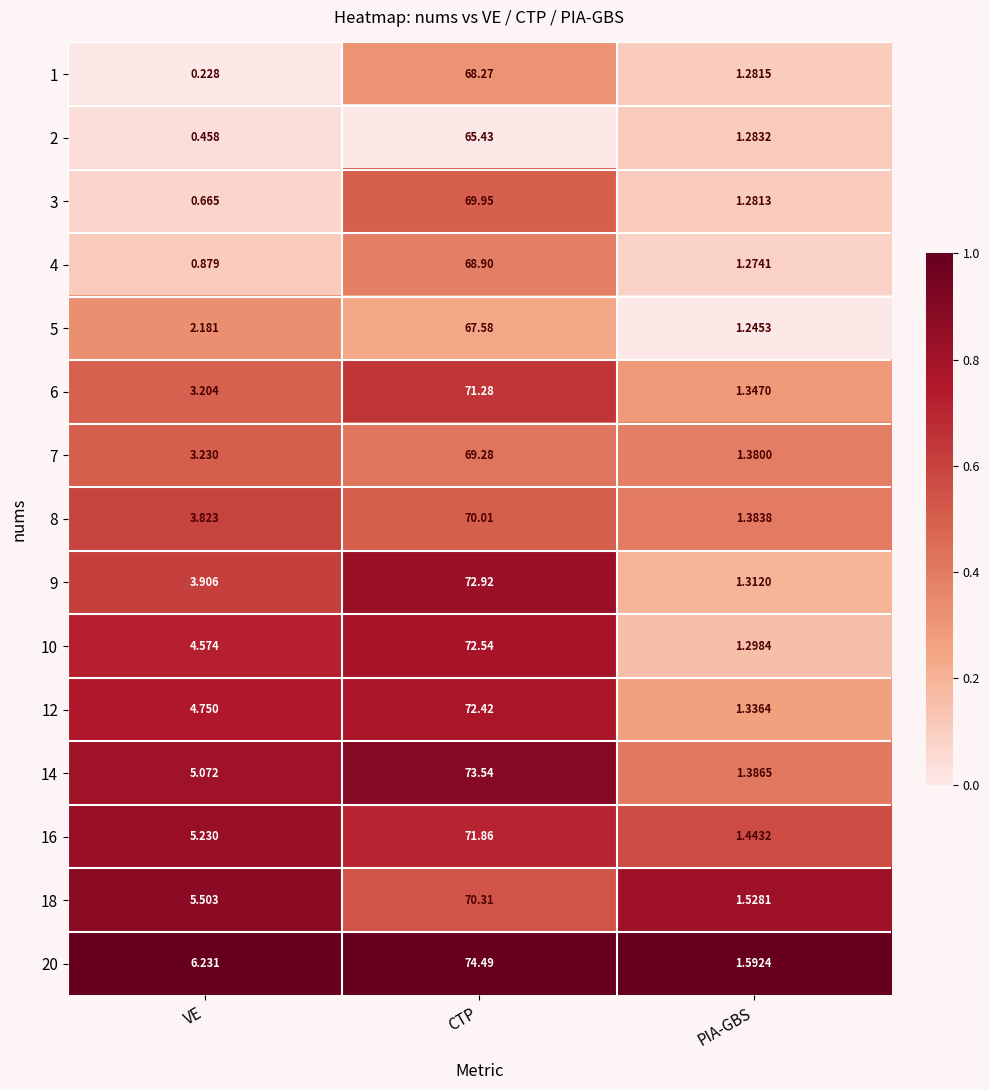

Where is 2 nearest to the value 32?

PIA-GBS